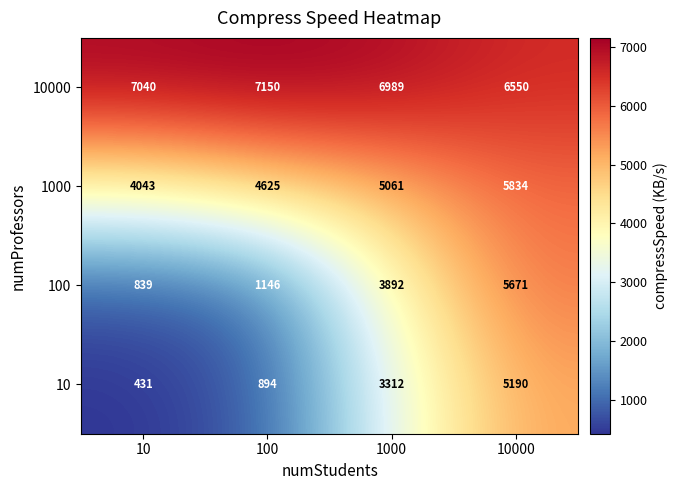

What is the maximum value shown in the chart?

7150